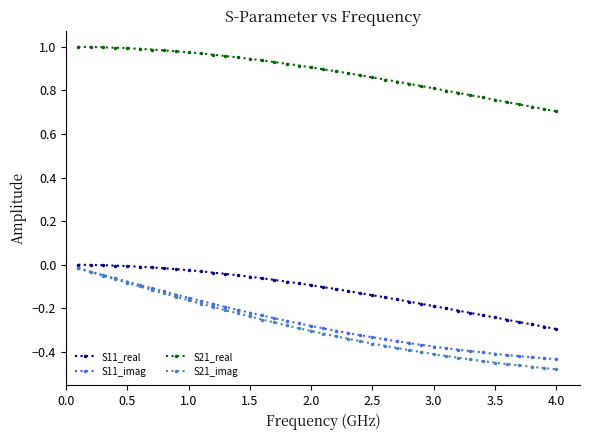

Which series has the widest spread of values?

S21_imag